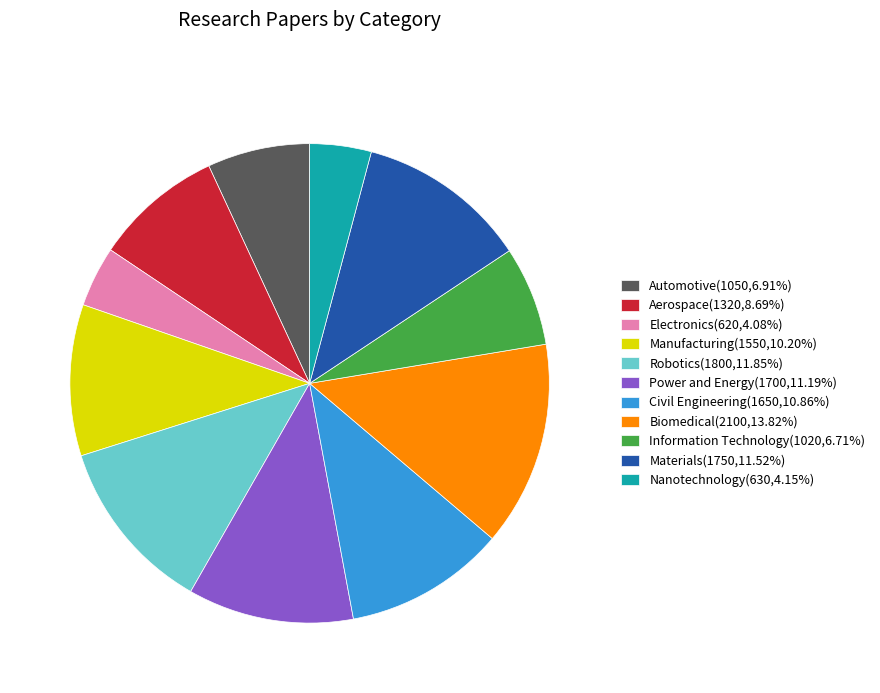

What is the ratio of the value at Materials(1750,11.52%) to the value at Information Technology(1020,6.71%)?

1.7